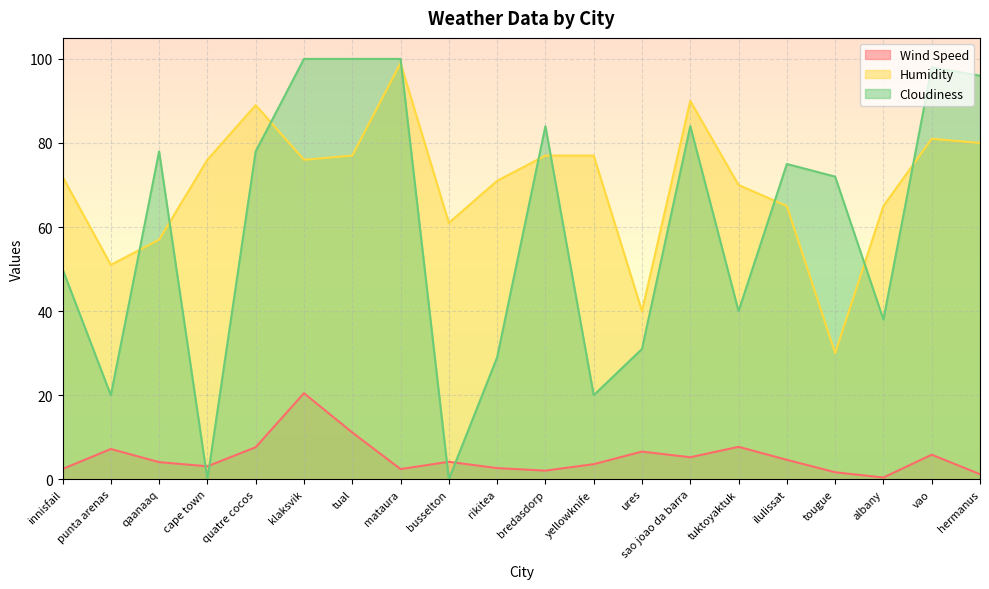

What is the total value across all series at hermanus?

177.2